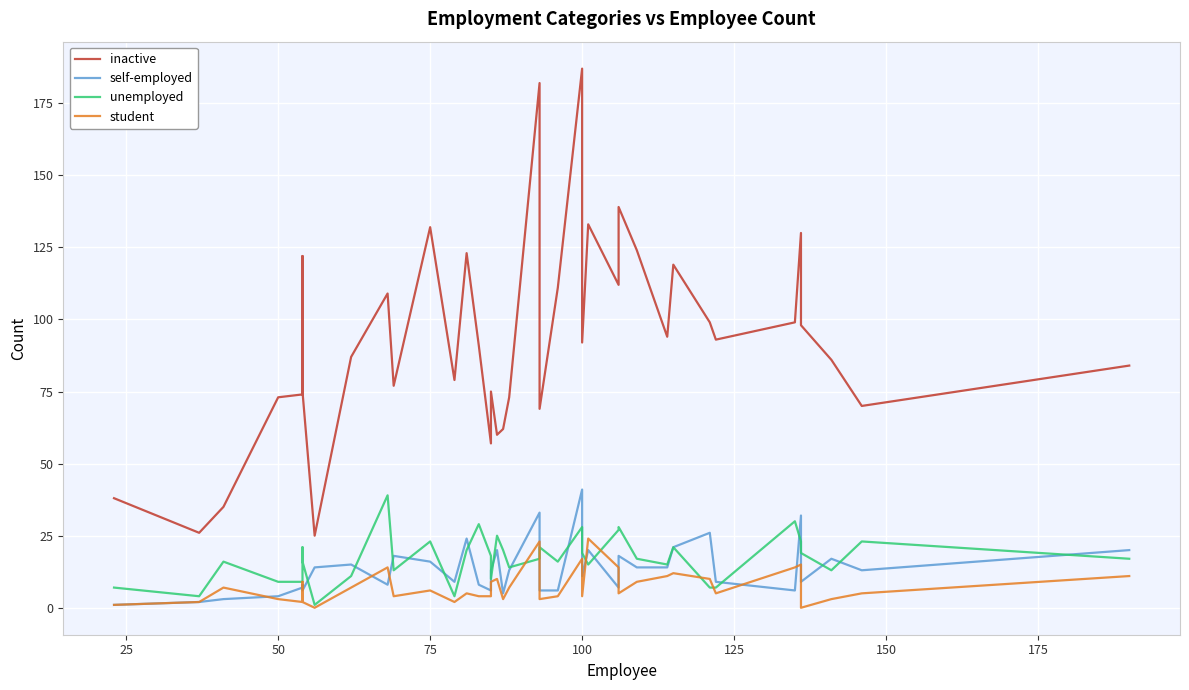

Is it true that inactive equals 107 at 19?

False